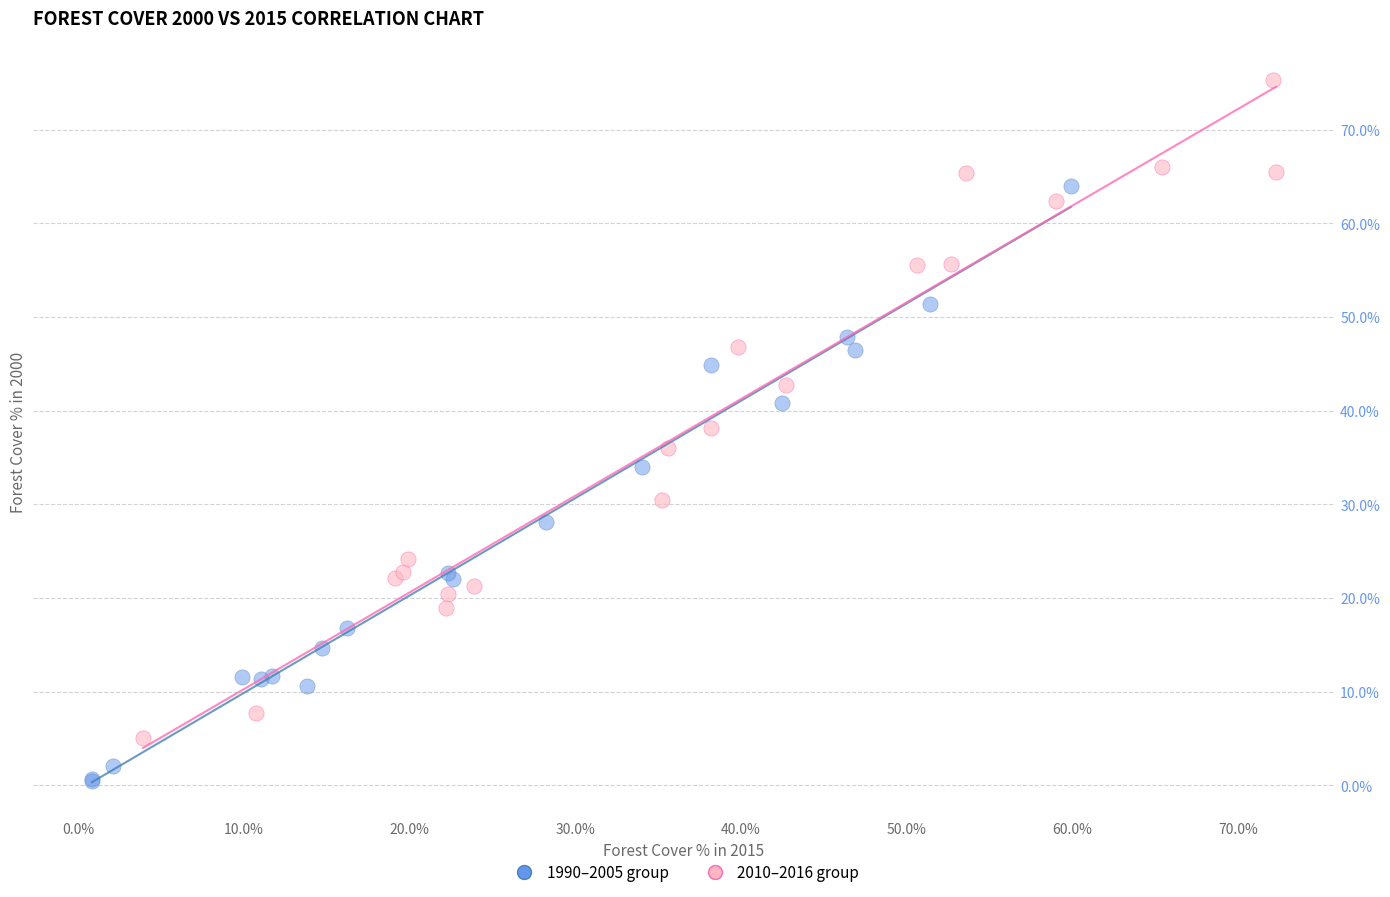

Which series contains the highest Y value?

2010–2016 group